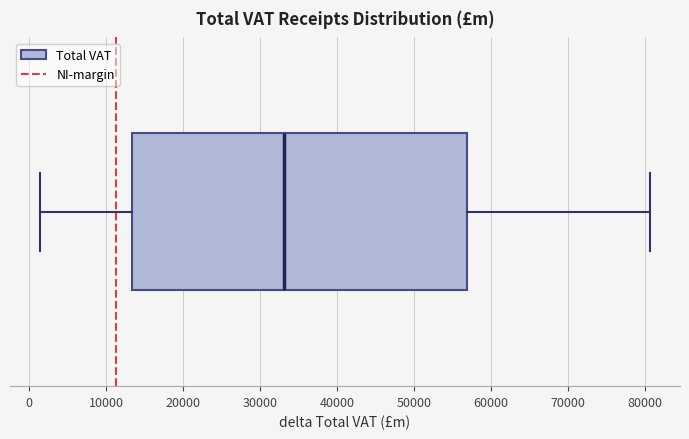

Transcribe this box plot: give where the median line is, the range the box spans, and where the two whiskers end, as read against the x-axis. The values are not printed on the chart, so give them approximately, as read against the axis.

median 33000, box 13000 to 57000, whiskers 1000 to 81000